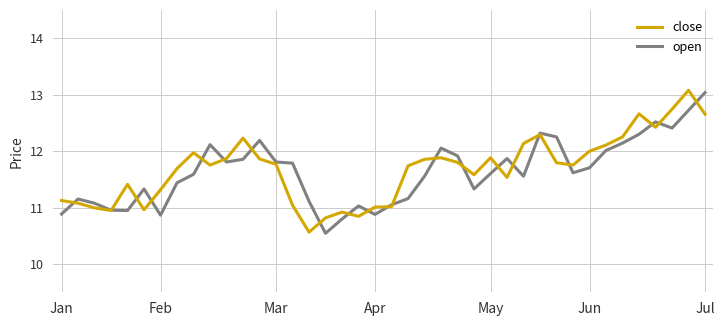

What is the maximum value for close?

13.1